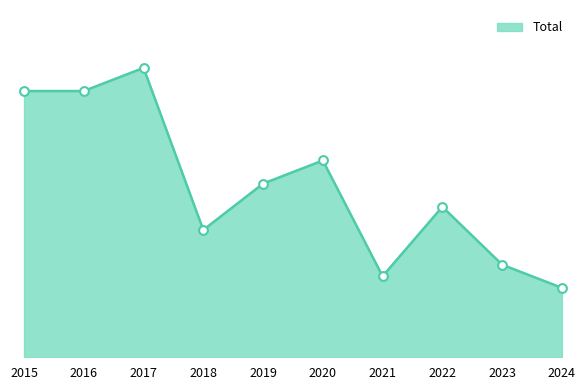

What is the change in value from 2016 to 2018?

-12